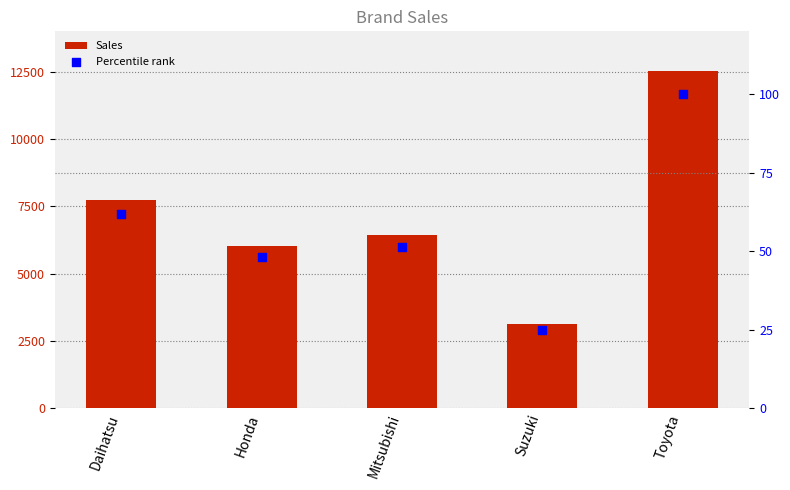

Is the value of Sales at Suzuki greater than the value of Percentile rank at Mitsubishi?

Yes